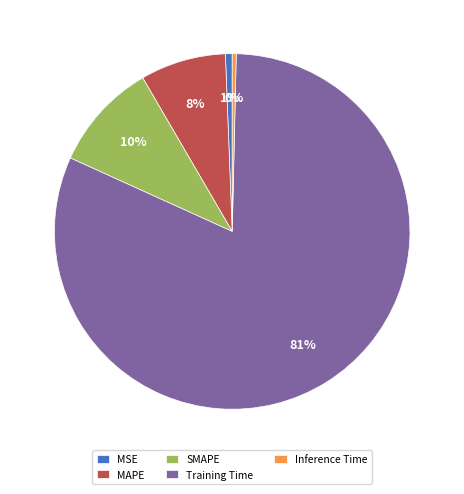

To the nearest percent, what is the average slice percentage?

20%